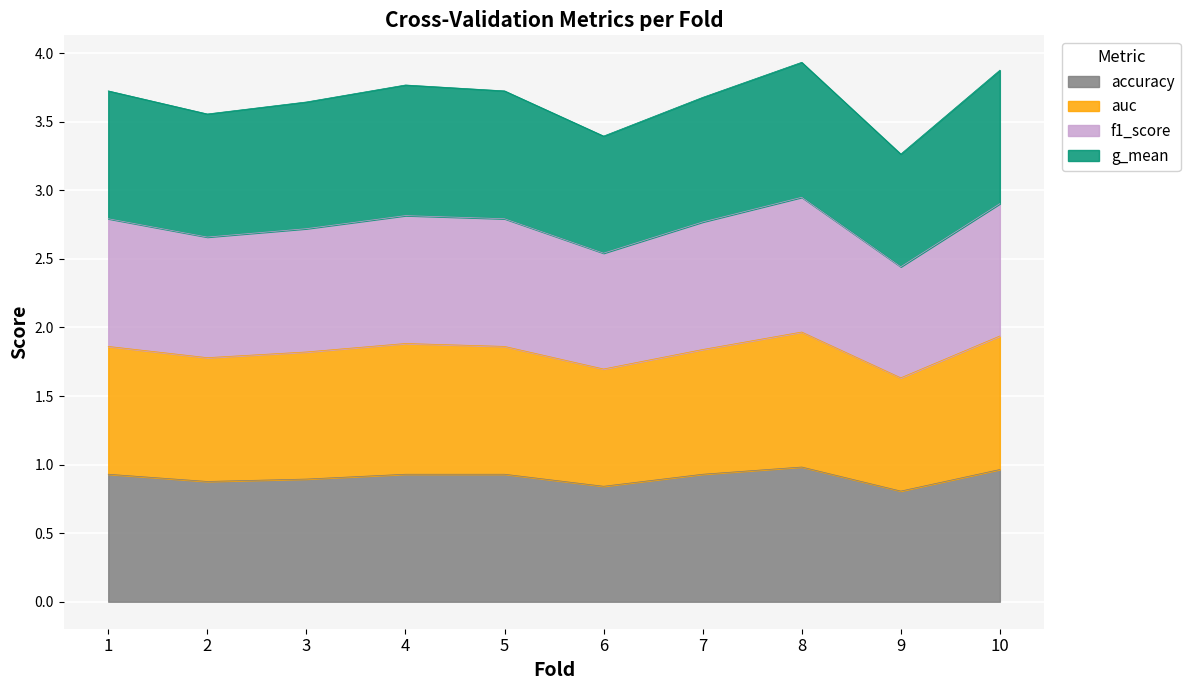

Between 1 and 5, which series saw the biggest shift?

accuracy